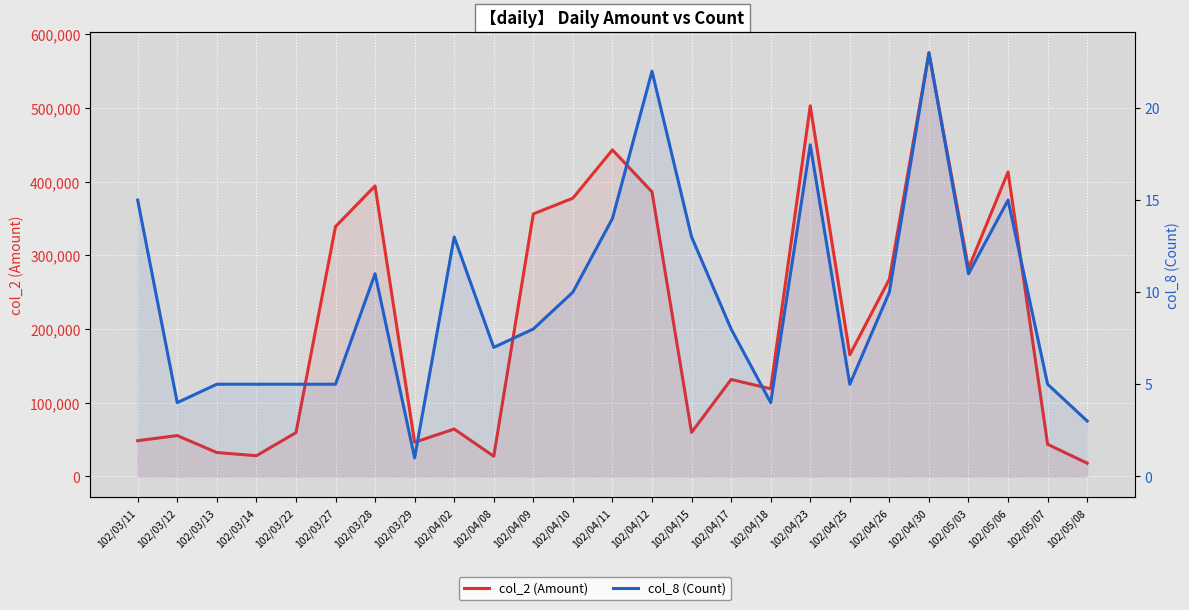

In col_8 (Count), how many points are higher than both neighbors (excluding endpoints)?

6